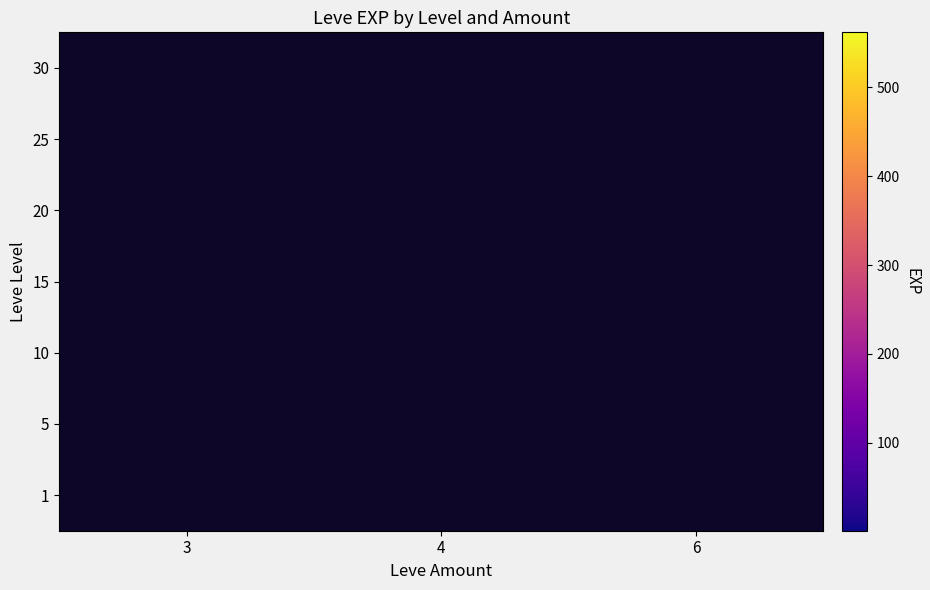

How many values in 30 are above zero?

2